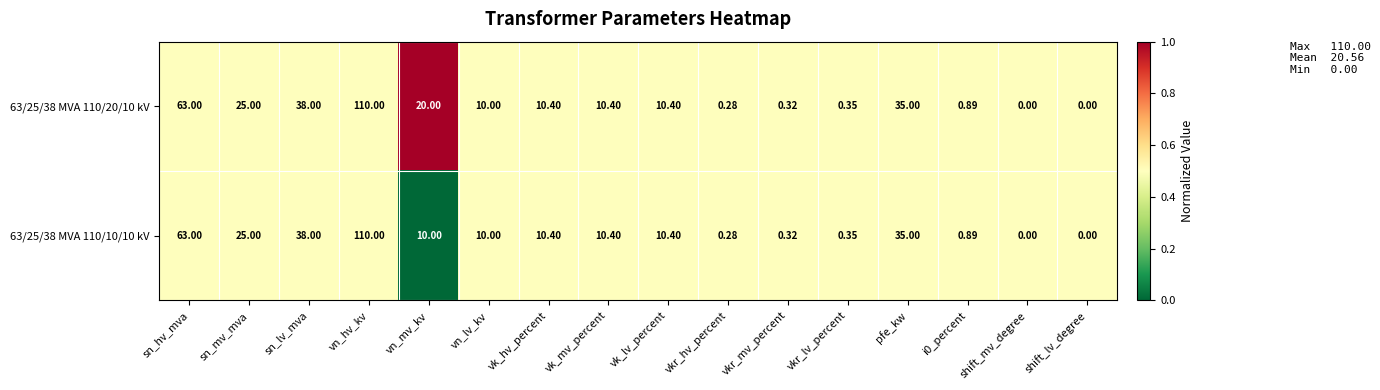

Where is 63/25/38 MVA 110/10/10 kV nearest to the value 55?

sn_hv_mva